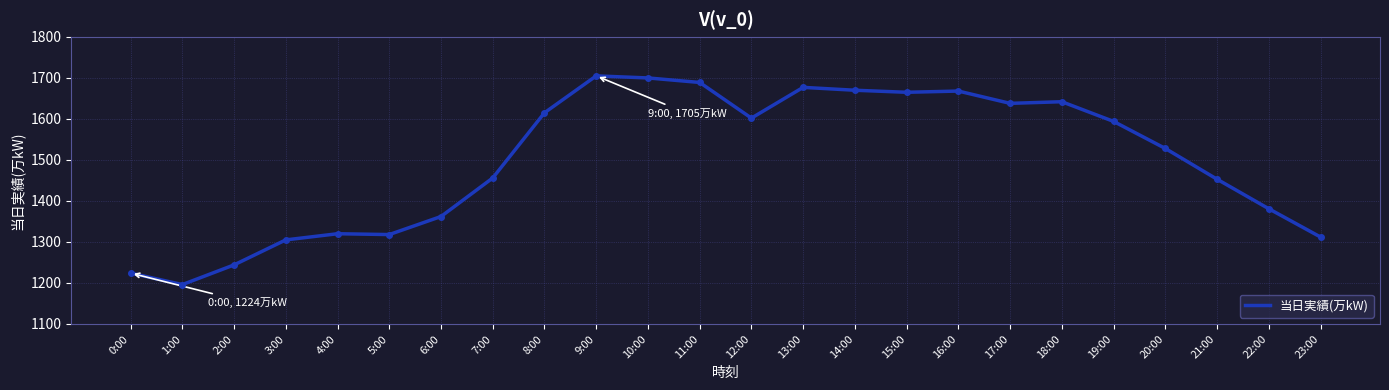

The value at 5:00 is 1318. True or false?

True